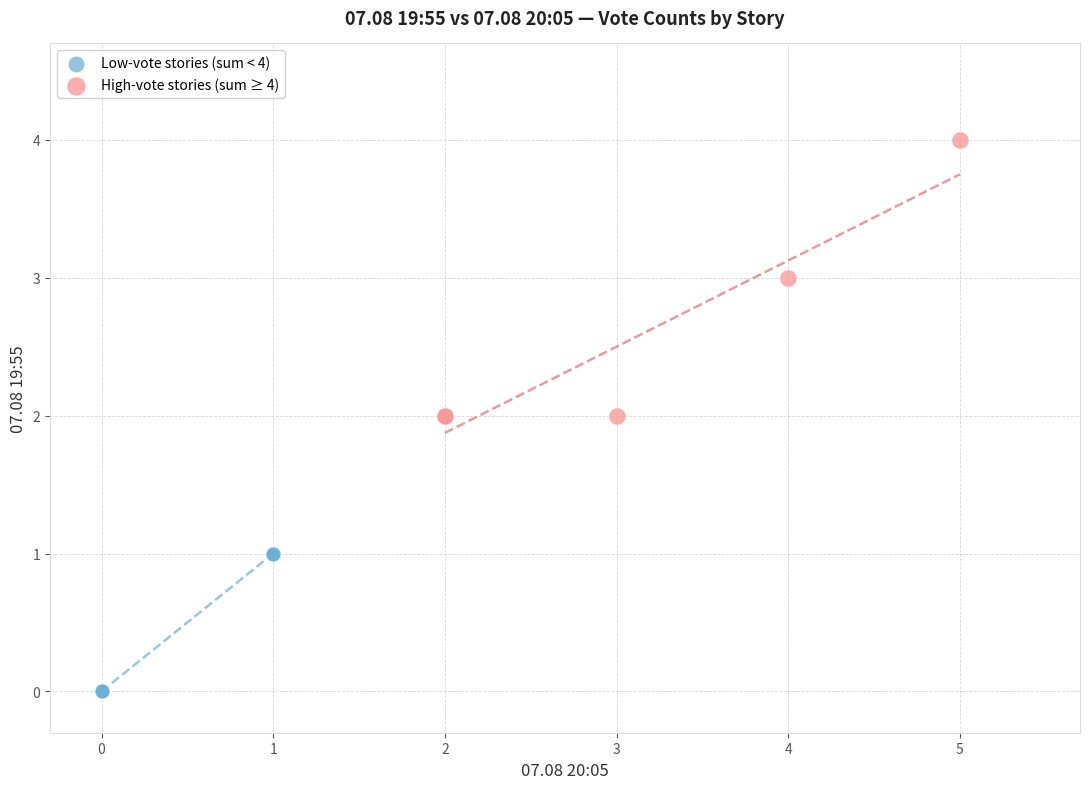

Which series contains the lowest Y value?

Low-vote stories (sum < 4)